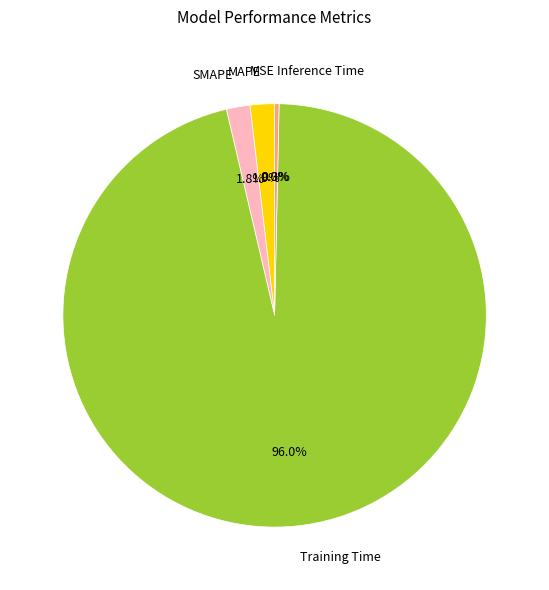

Count the number of slices in the pie.

5